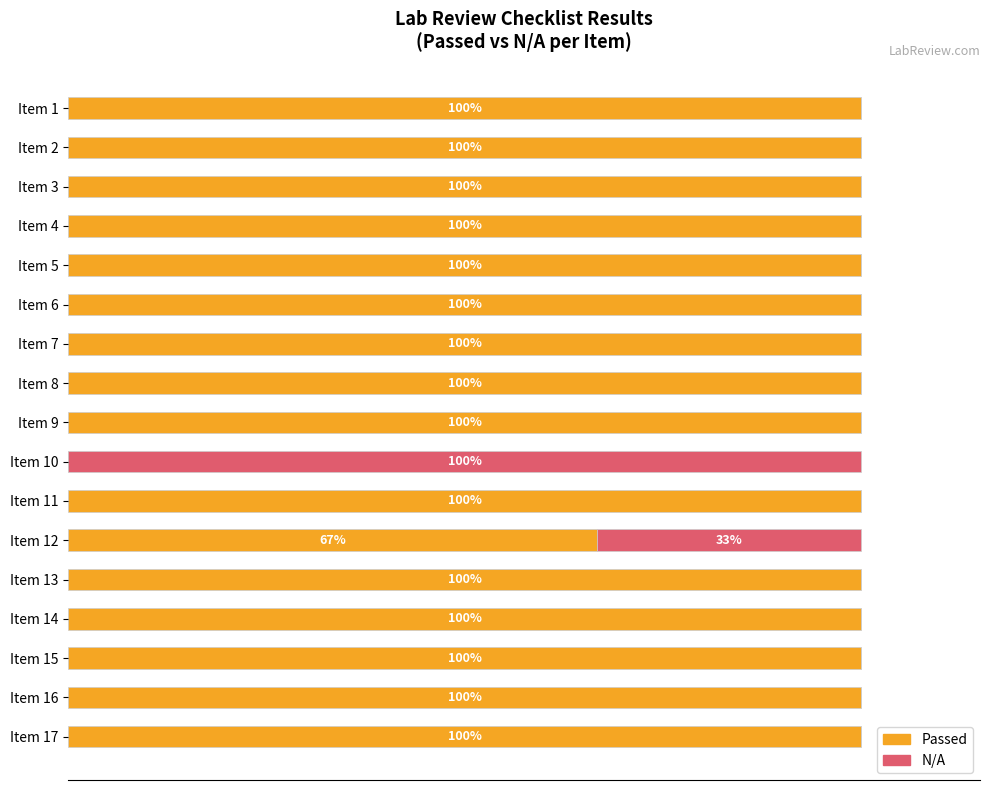

At which label is Passed closest to 50?

Item 12